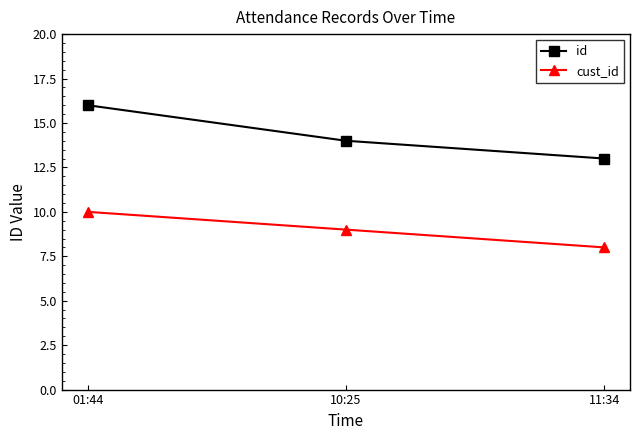

At how many categories does at least one series exceed 9?

3